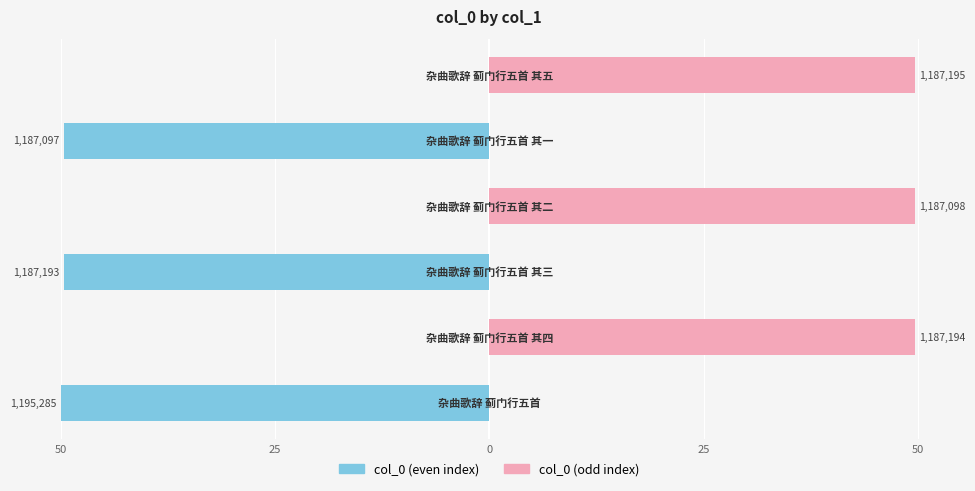

How many categories are shown in the chart?

6